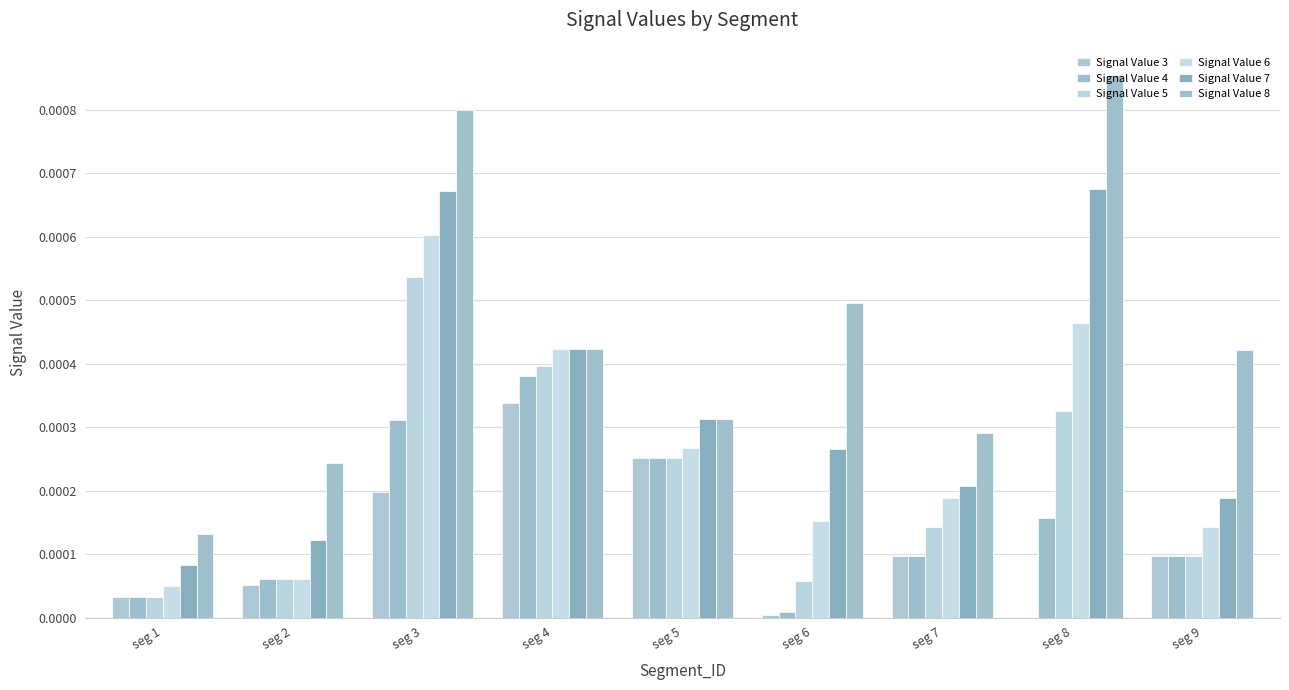

Where is Signal Value 6 nearest to the value 0?

seg 1